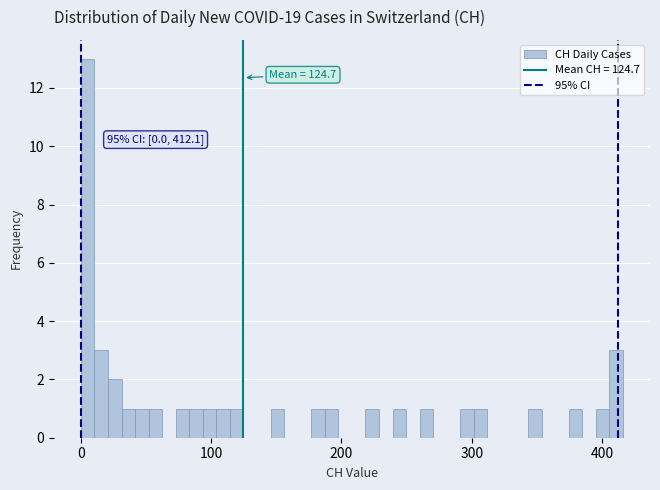

Around what value on the x-axis is the tallest bar? Give the approximate position of its centre, as read against the axis.

10